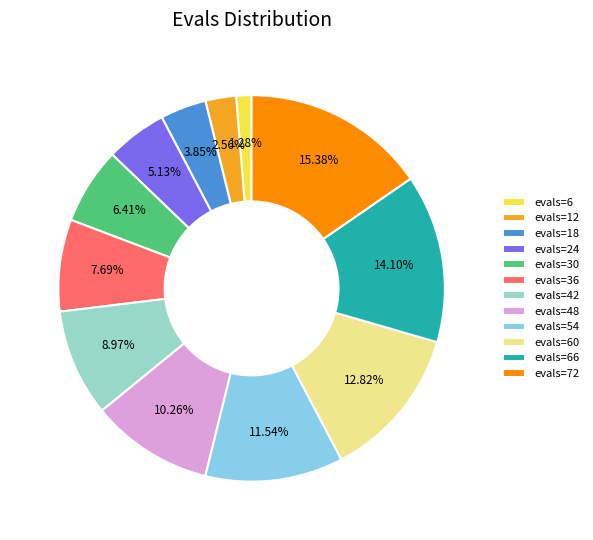

How many segments does this pie chart have?

12